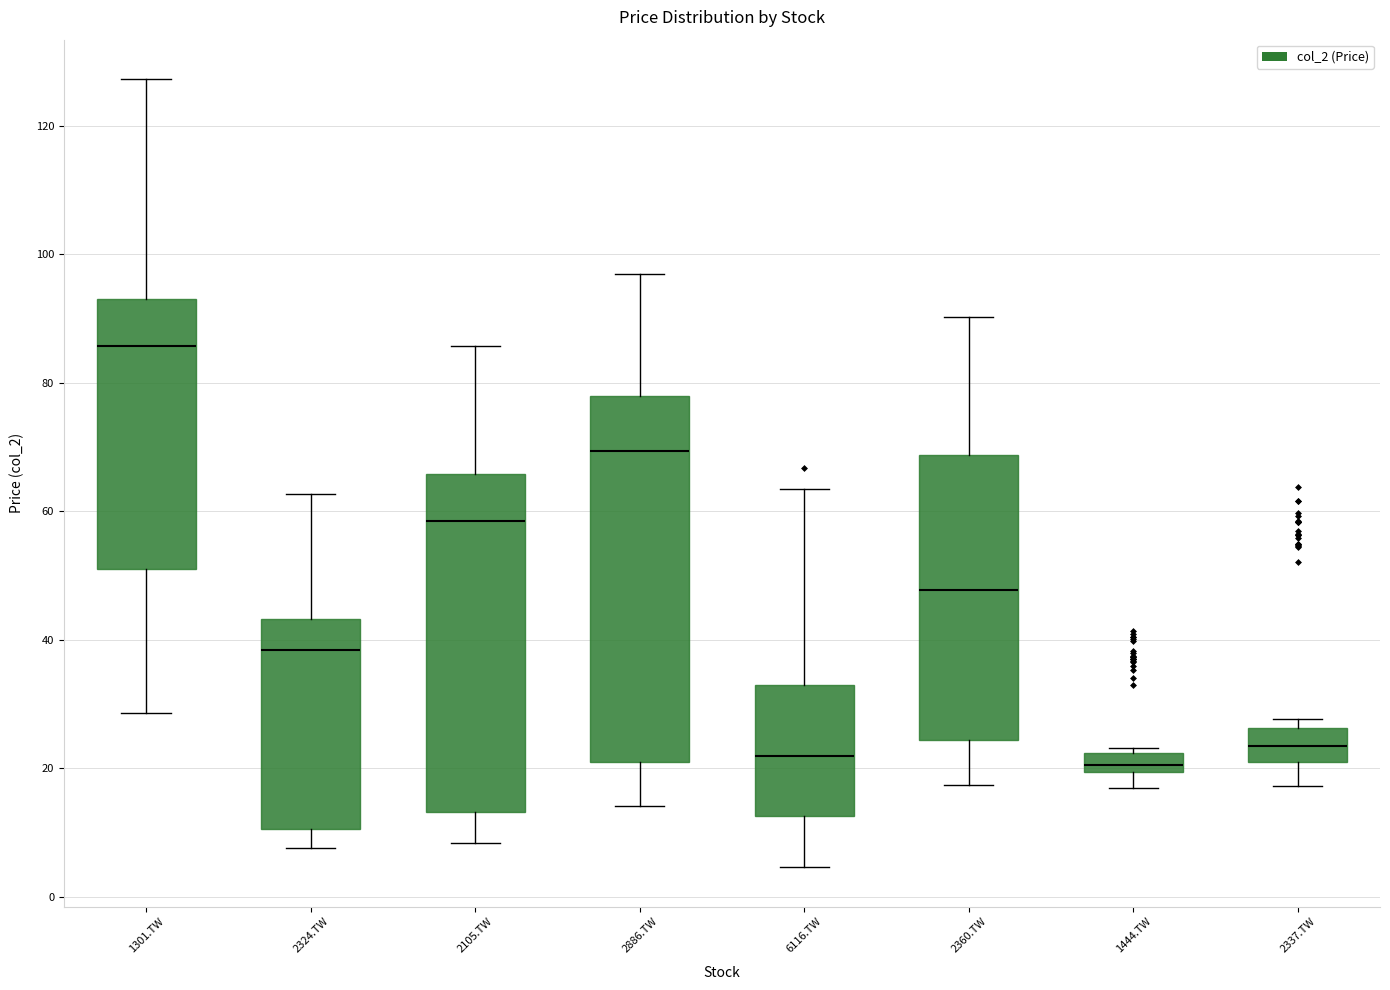

Which box is the tallest, from its lower edge to its upper edge?

2886.TW